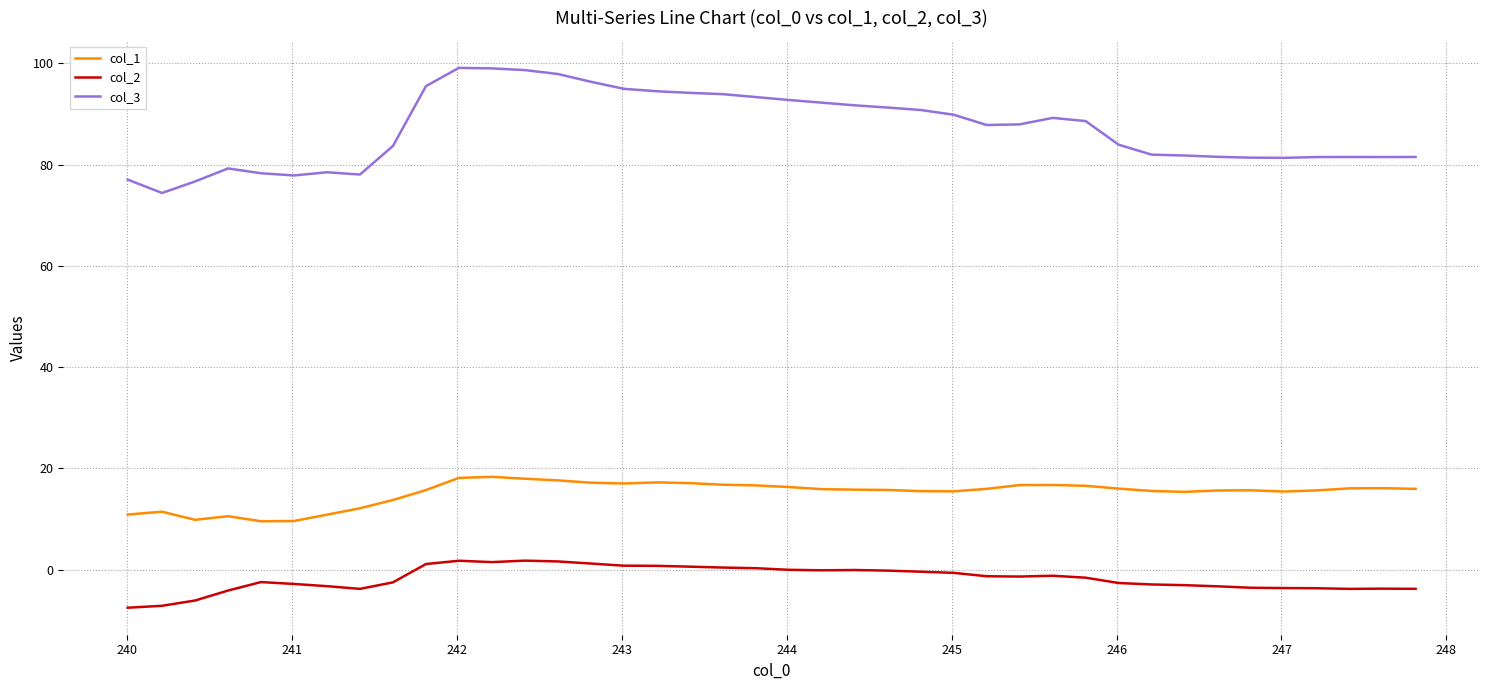

What is the maximum value shown in the chart?

99.1